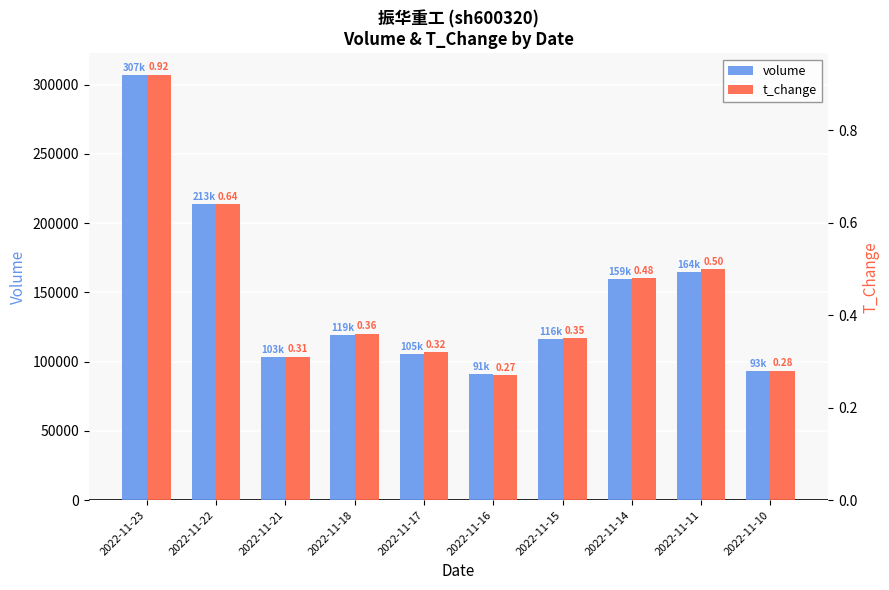

List the series in order of their overall mean, lowest first.

t_change, volume